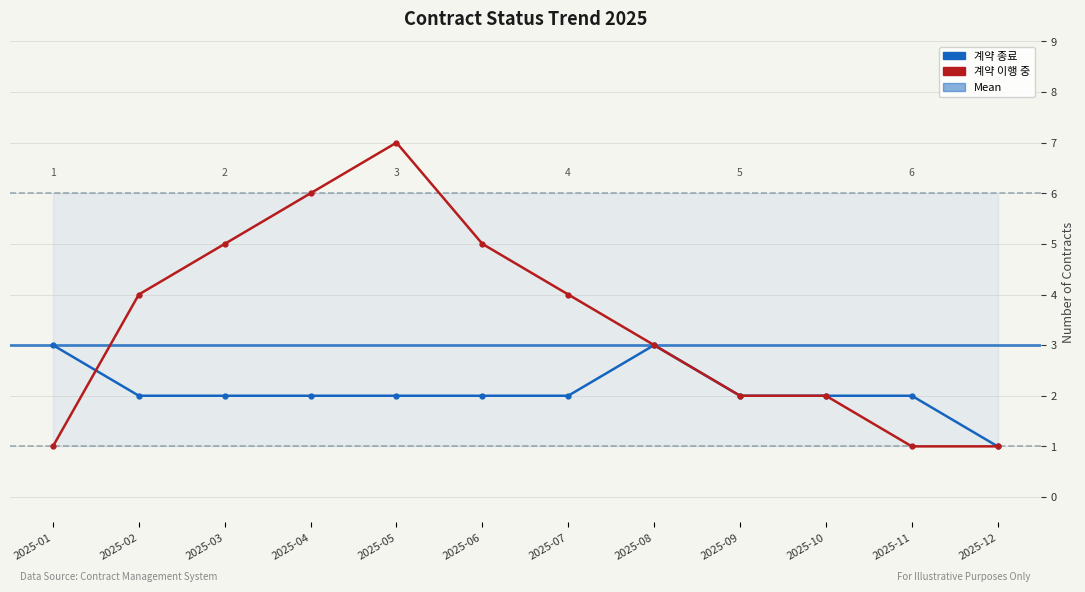

Where do 계약 이행 중 and 계약 종료 first cross each other?

2025-01 and 2025-02